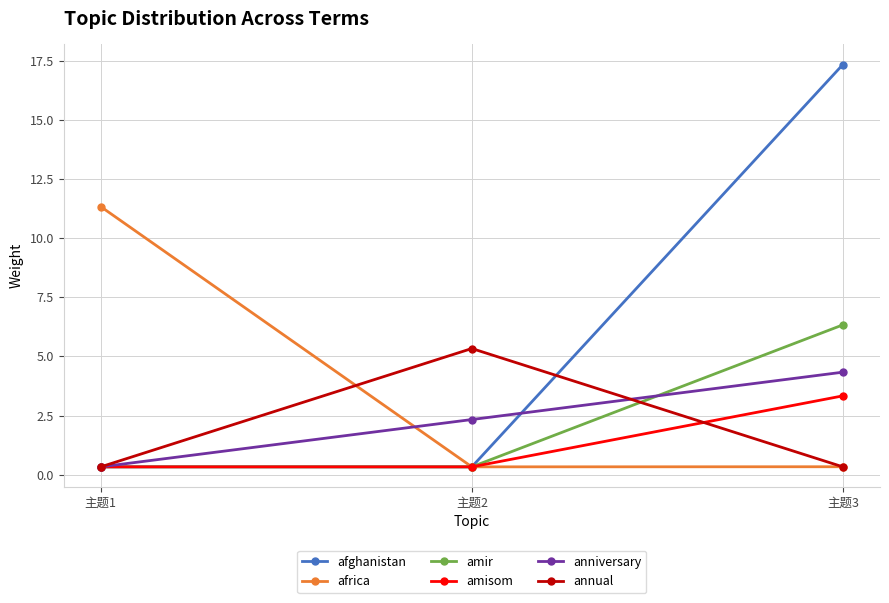

What value does the afghanistan series have at 主题1?

0.3